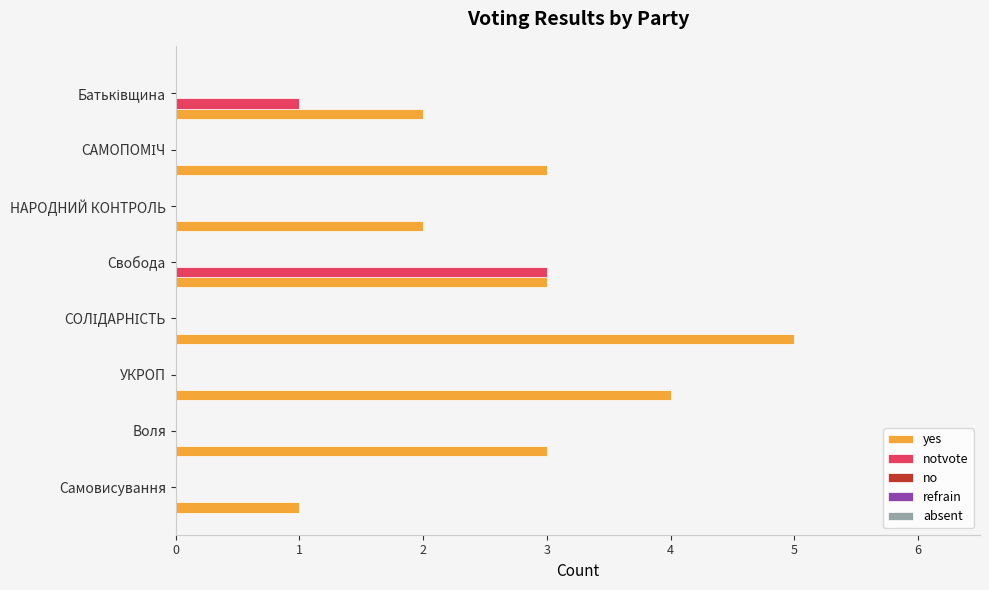

What is the sum of all yes values?

23